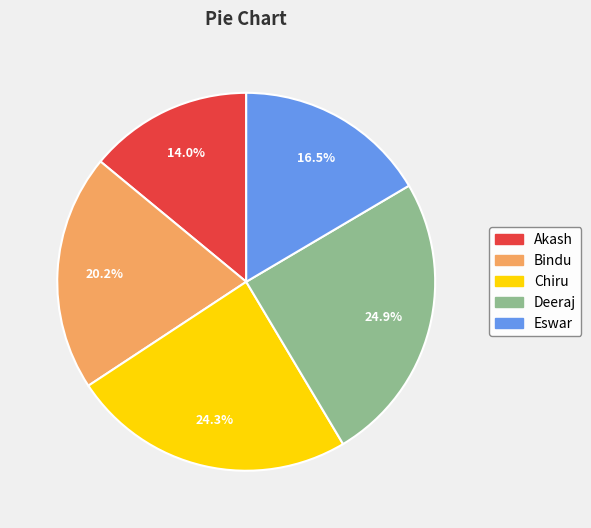

Rank the categories by value from highest to lowest.

Deeraj, Chiru, Bindu, Eswar, Akash